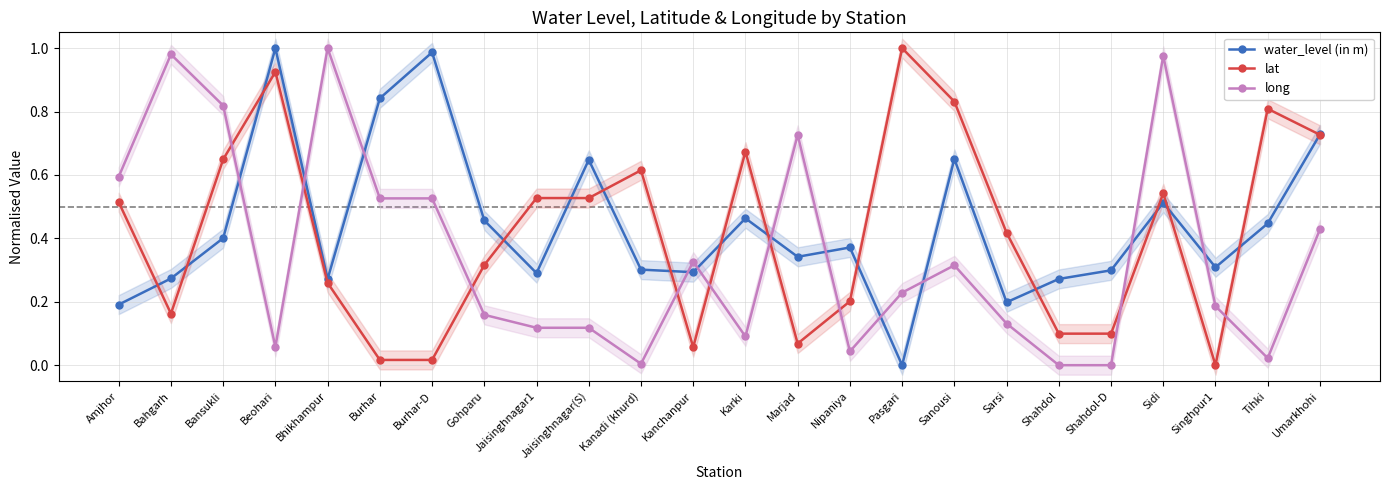

What position from the left is Gohparu?

8